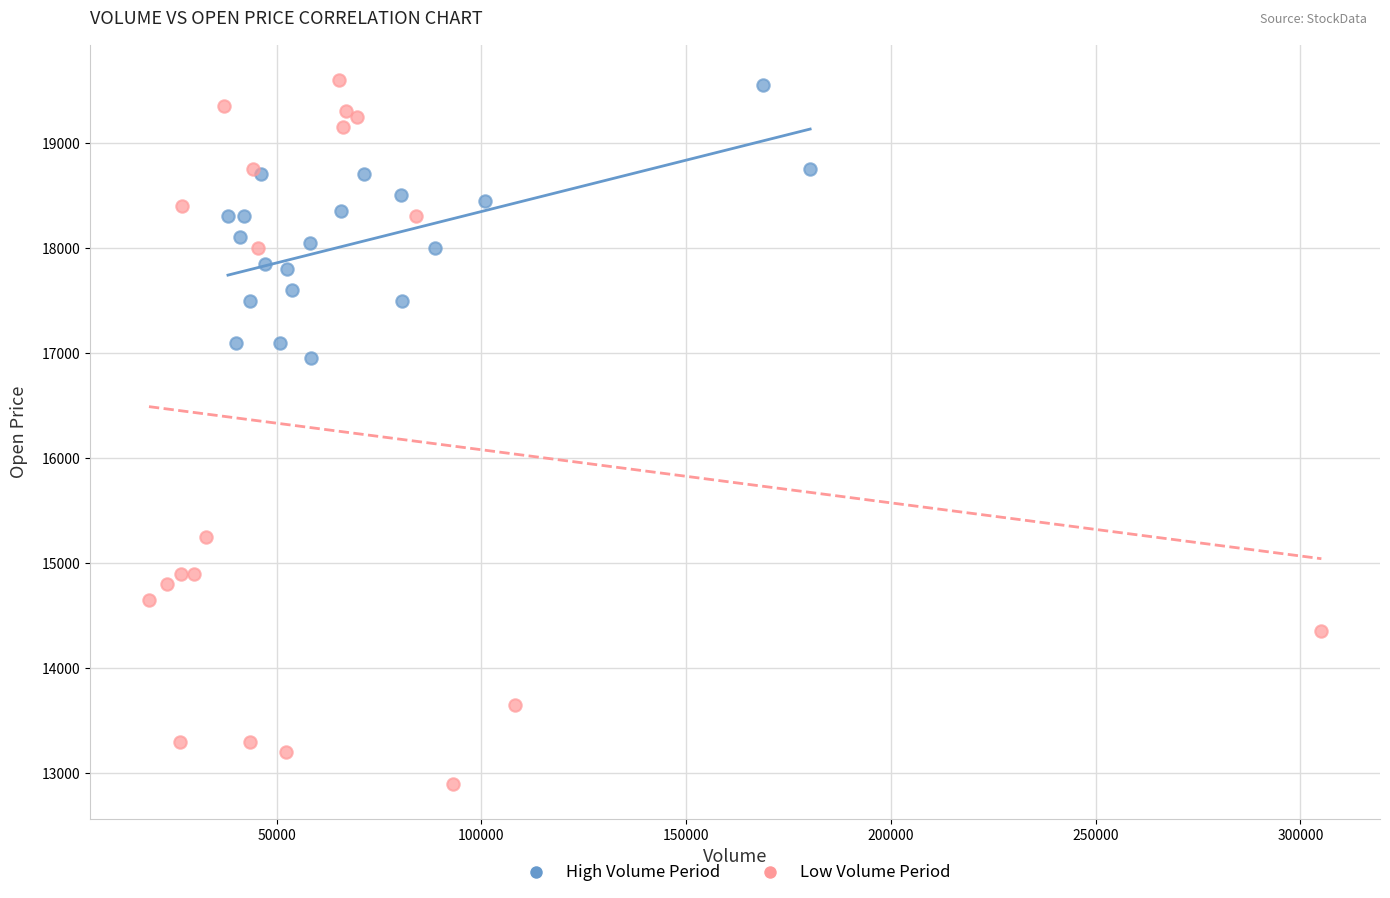

Which series contains the lowest Y value?

Low Volume Period